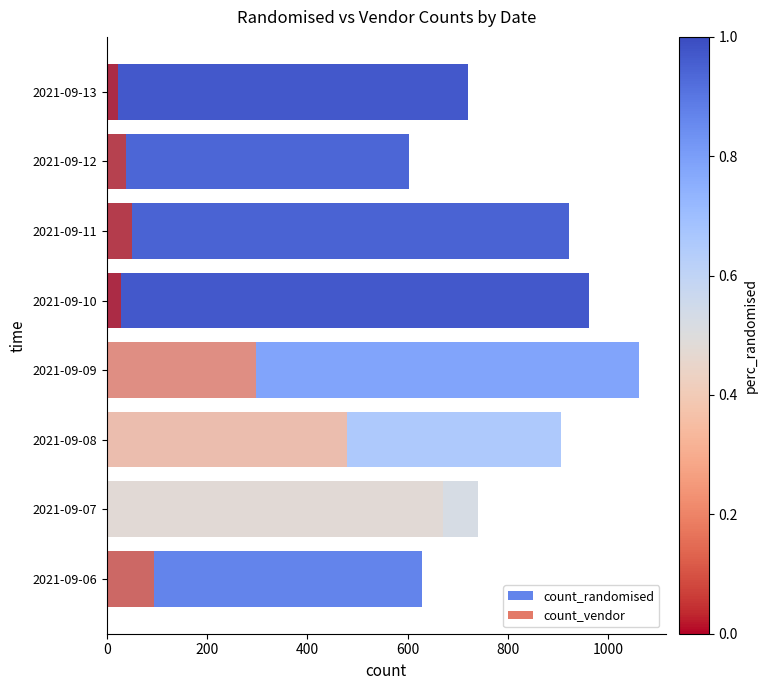

What are all the series names shown in the legend?

count_randomised, count_vendor